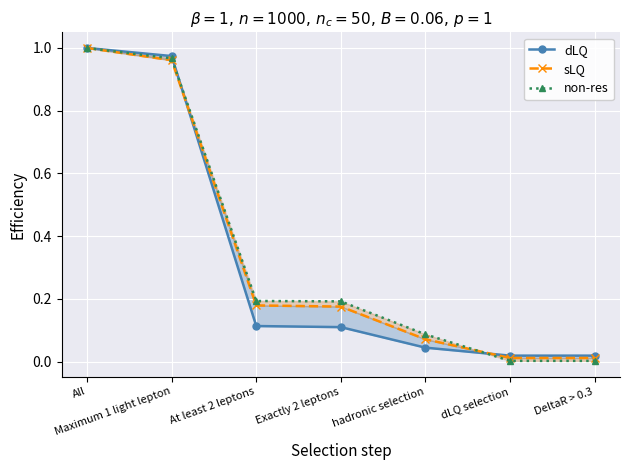

How many lines are shown in the chart?

3